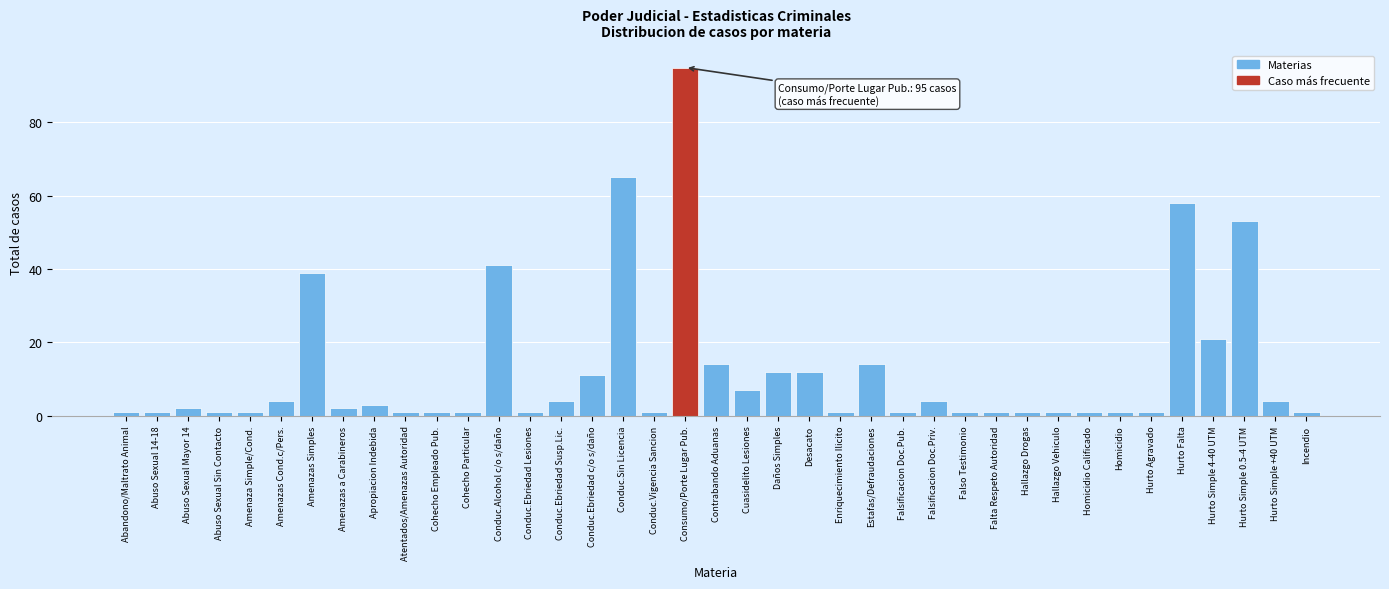

Is it true that the value at Daños Simples is 19?

False